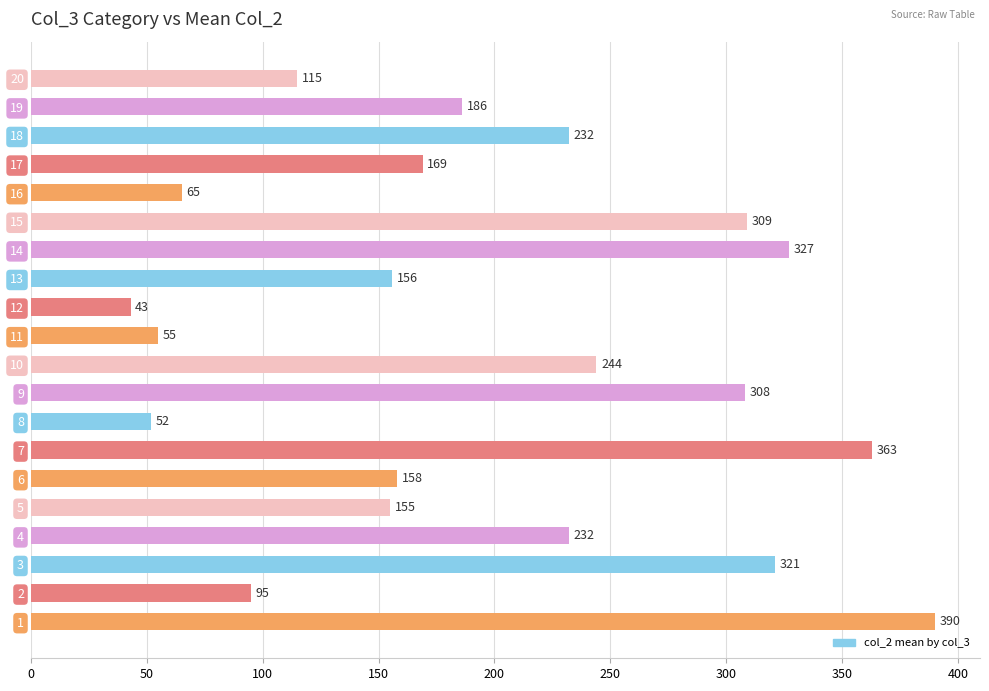

Reading top to bottom, list all the values displayed in this chart.

20=115	19=186	18=232	17=169	16=65	15=309	14=327	13=156	12=43	11=55	10=244	9=308	8=52	7=363	6=158	5=155	4=232	3=321	2=95	1=390